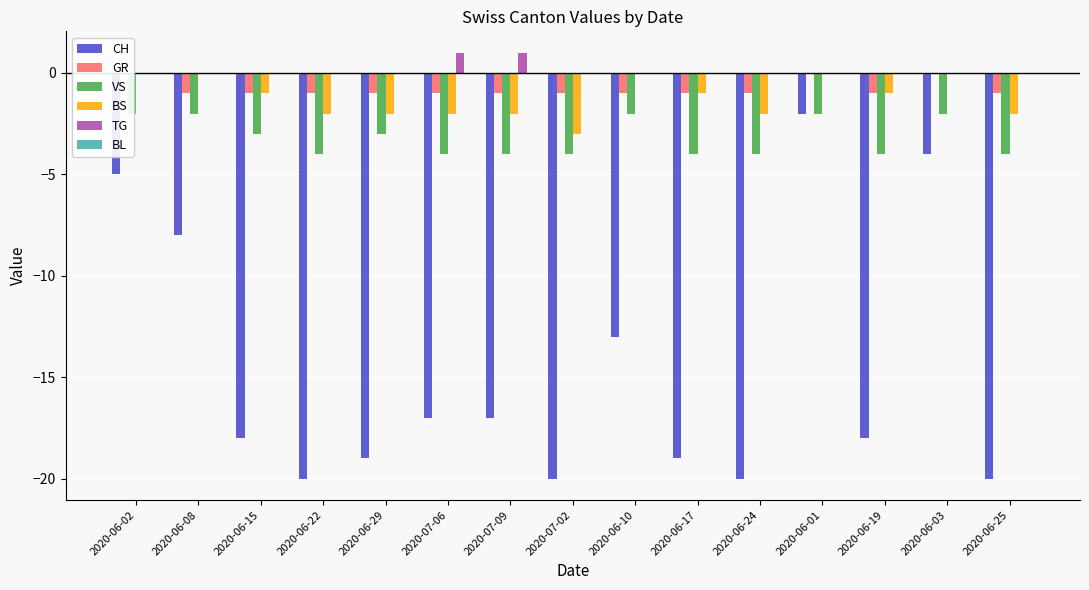

Reading left to right, what are all the values shown in this chart?

CH: 2020-06-02=-5	2020-06-08=-8	2020-06-15=-18	2020-06-22=-20	2020-06-29=-19	2020-07-06=-17	2020-07-09=-17	2020-07-02=-20	2020-06-10=-13	2020-06-17=-19	2020-06-24=-20	2020-06-01=-2	2020-06-19=-18	2020-06-03=-4	2020-06-25=-20
GR: 2020-06-02=0	2020-06-08=-1	2020-06-15=-1	2020-06-22=-1	2020-06-29=-1	2020-07-06=-1	2020-07-09=-1	2020-07-02=-1	2020-06-10=-1	2020-06-17=-1	2020-06-24=-1	2020-06-01=0	2020-06-19=-1	2020-06-03=0	2020-06-25=-1
VS: 2020-06-02=-2	2020-06-08=-2	2020-06-15=-3	2020-06-22=-4	2020-06-29=-3	2020-07-06=-4	2020-07-09=-4	2020-07-02=-4	2020-06-10=-2	2020-06-17=-4	2020-06-24=-4	2020-06-01=-2	2020-06-19=-4	2020-06-03=-2	2020-06-25=-4
BS: 2020-06-02=0	2020-06-08=0	2020-06-15=-1	2020-06-22=-2	2020-06-29=-2	2020-07-06=-2	2020-07-09=-2	2020-07-02=-3	2020-06-10=0	2020-06-17=-1	2020-06-24=-2	2020-06-01=0	2020-06-19=-1	2020-06-03=0	2020-06-25=-2
TG: 2020-06-02=0	2020-06-08=0	2020-06-15=0	2020-06-22=0	2020-06-29=0	2020-07-06=1	2020-07-09=1	2020-07-02=0	2020-06-10=0	2020-06-17=0	2020-06-24=0	2020-06-01=0	2020-06-19=0	2020-06-03=0	2020-06-25=0
BL: 2020-06-02=0	2020-06-08=0	2020-06-15=0	2020-06-22=0	2020-06-29=0	2020-07-06=0	2020-07-09=0	2020-07-02=0	2020-06-10=0	2020-06-17=0	2020-06-24=0	2020-06-01=0	2020-06-19=0	2020-06-03=0	2020-06-25=0